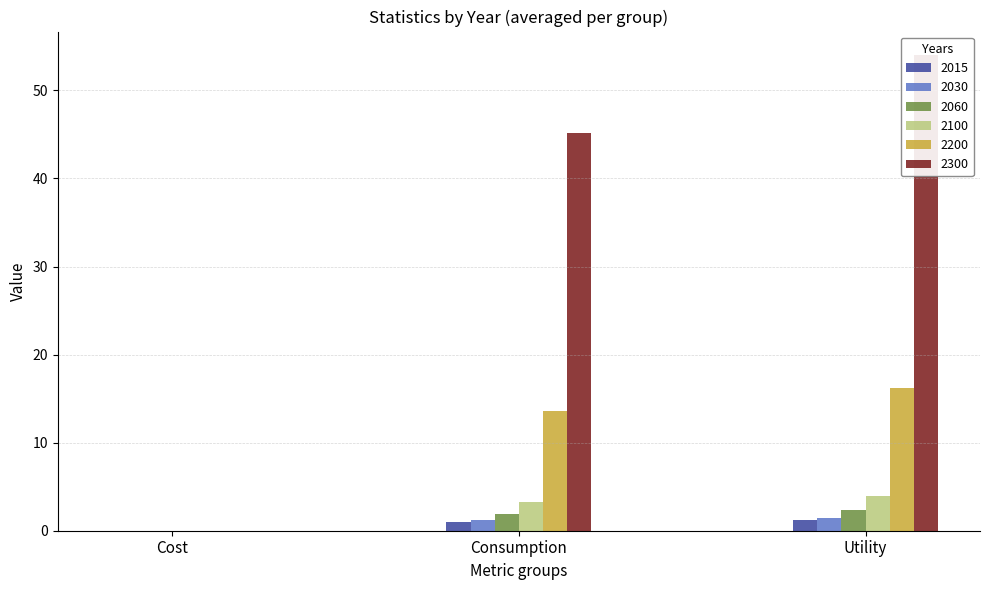

At which label is 2100 closest to 1?

Cost